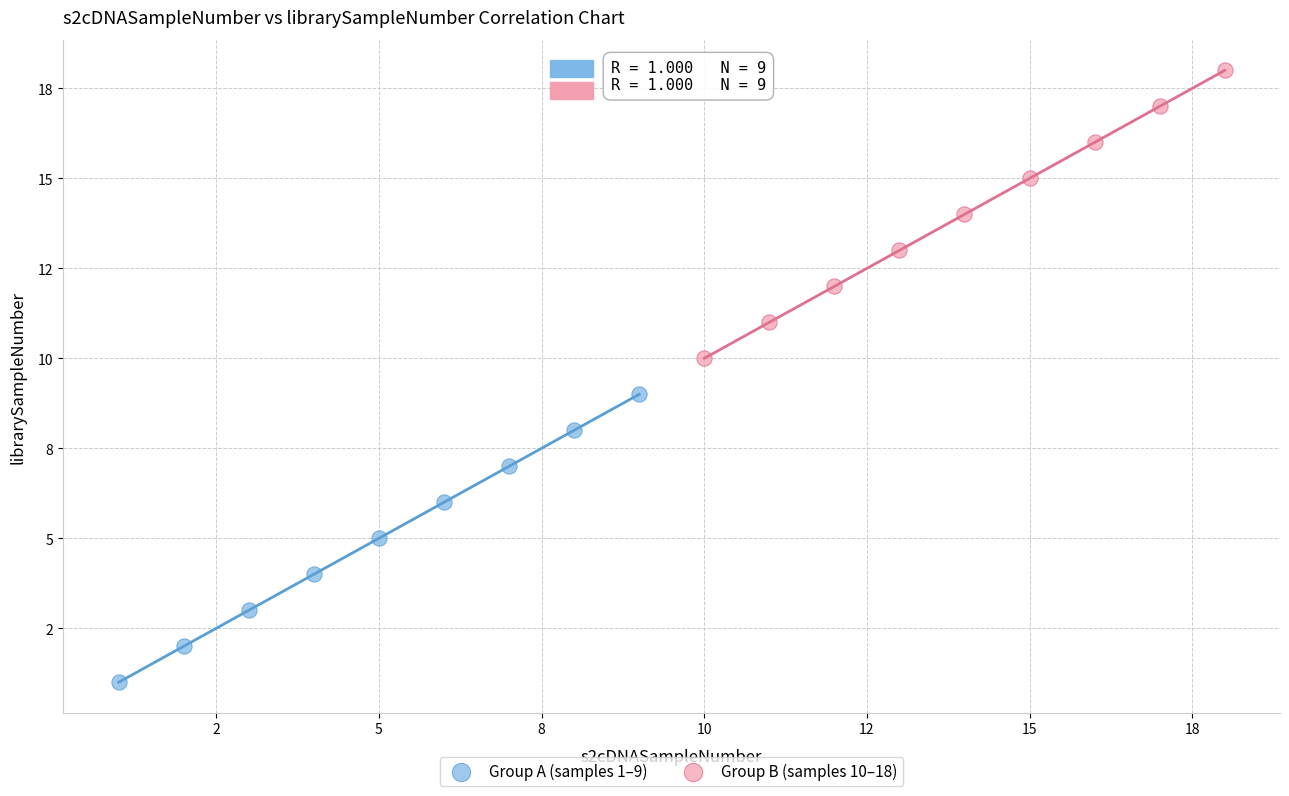

Which series reaches the minimum Y coordinate?

Group A (samples 1–9)